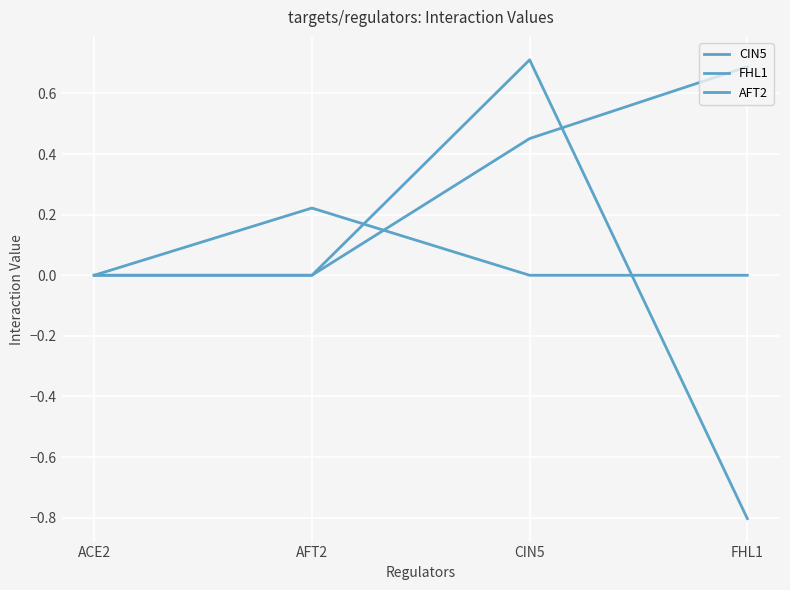

How many categories are shown in the chart?

4